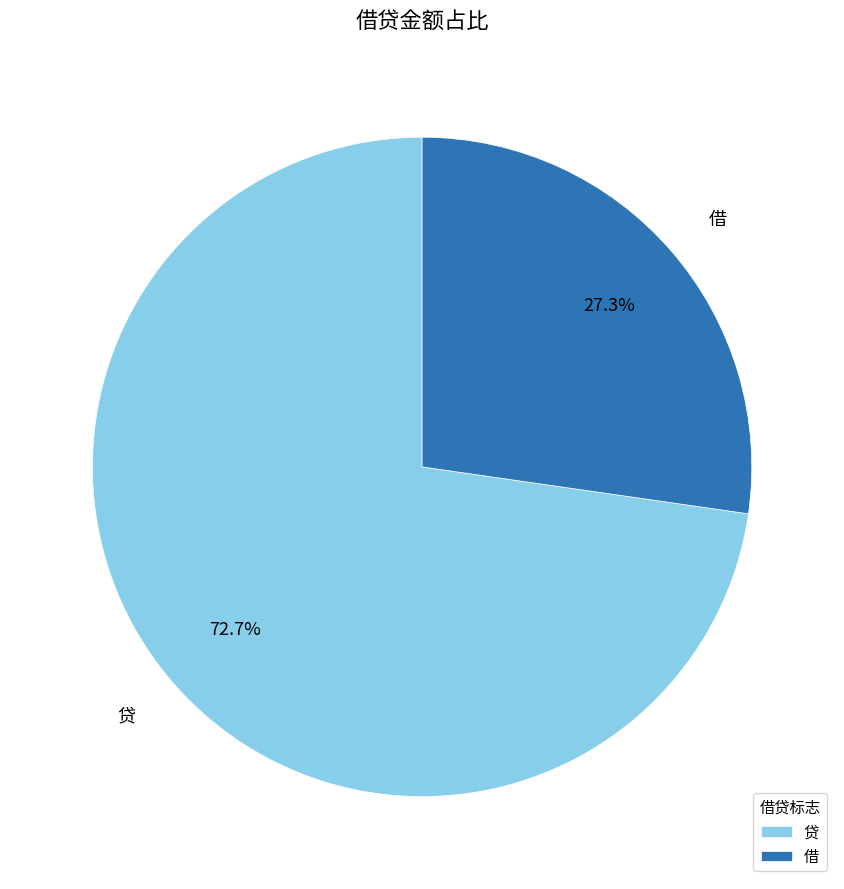

To the nearest percent, what is the difference between the largest and smallest slice percentages?

45%